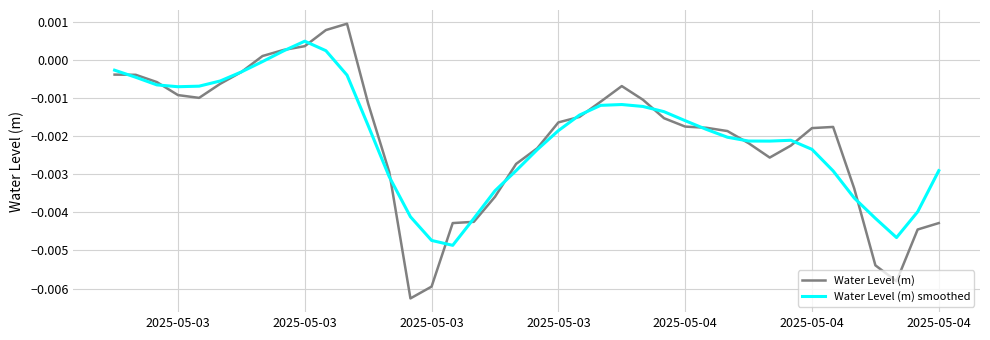

List the series in order of their peak value, highest first.

Water Level (m), Water Level (m) smoothed